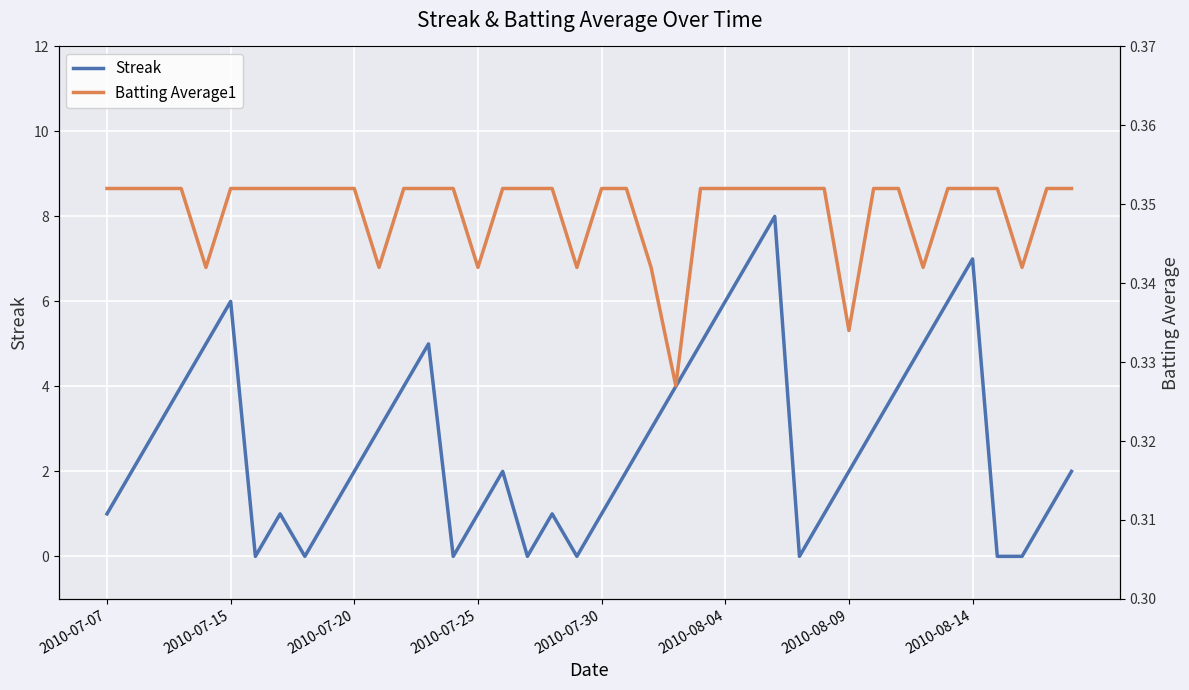

What is the sum of all Streak values?

108